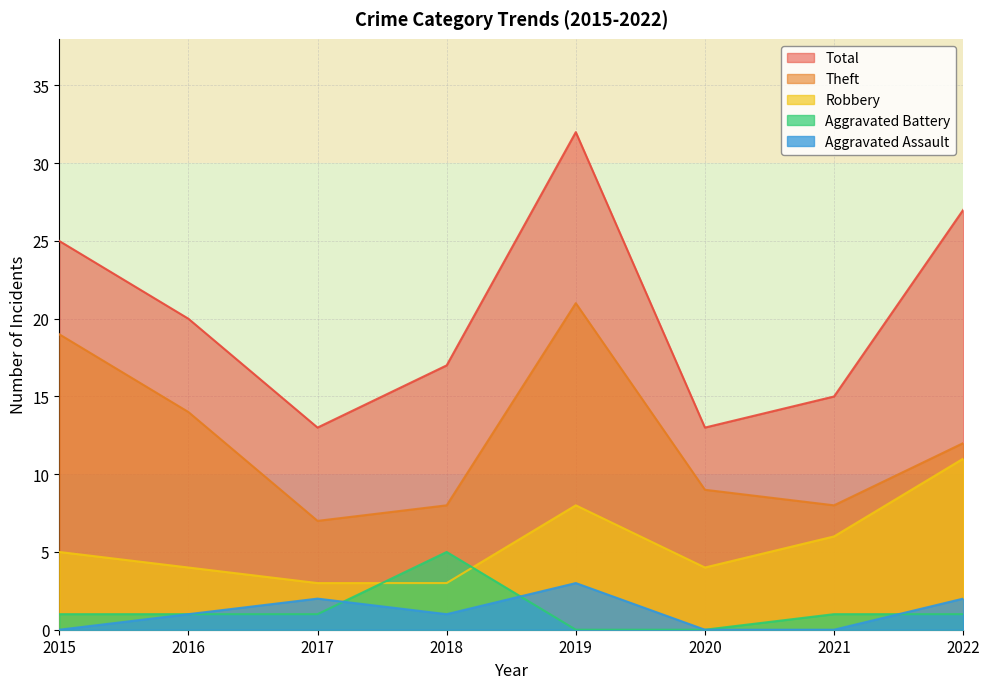

At how many categories does at least one series exceed 2?

8